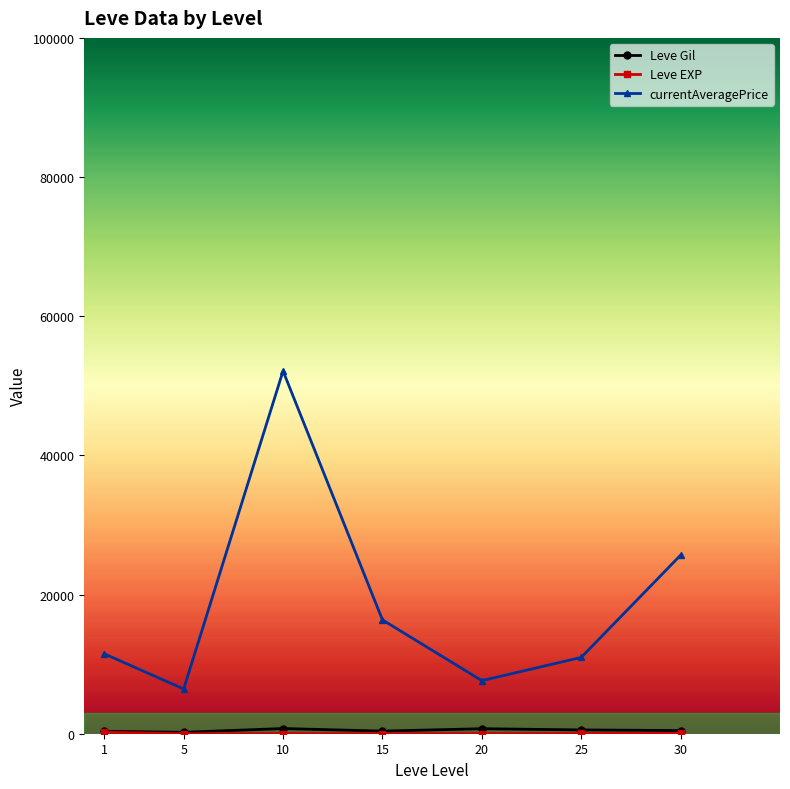

Which series has the largest total across all categories?

currentAveragePrice